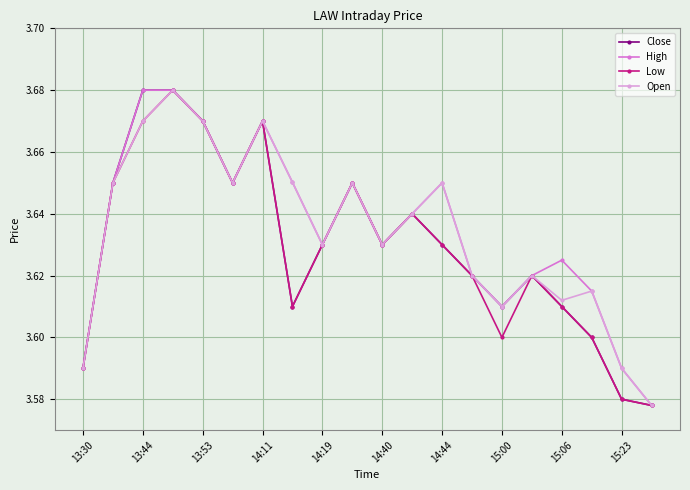

What is the difference between the second highest and second lowest values in the High series?

0.1